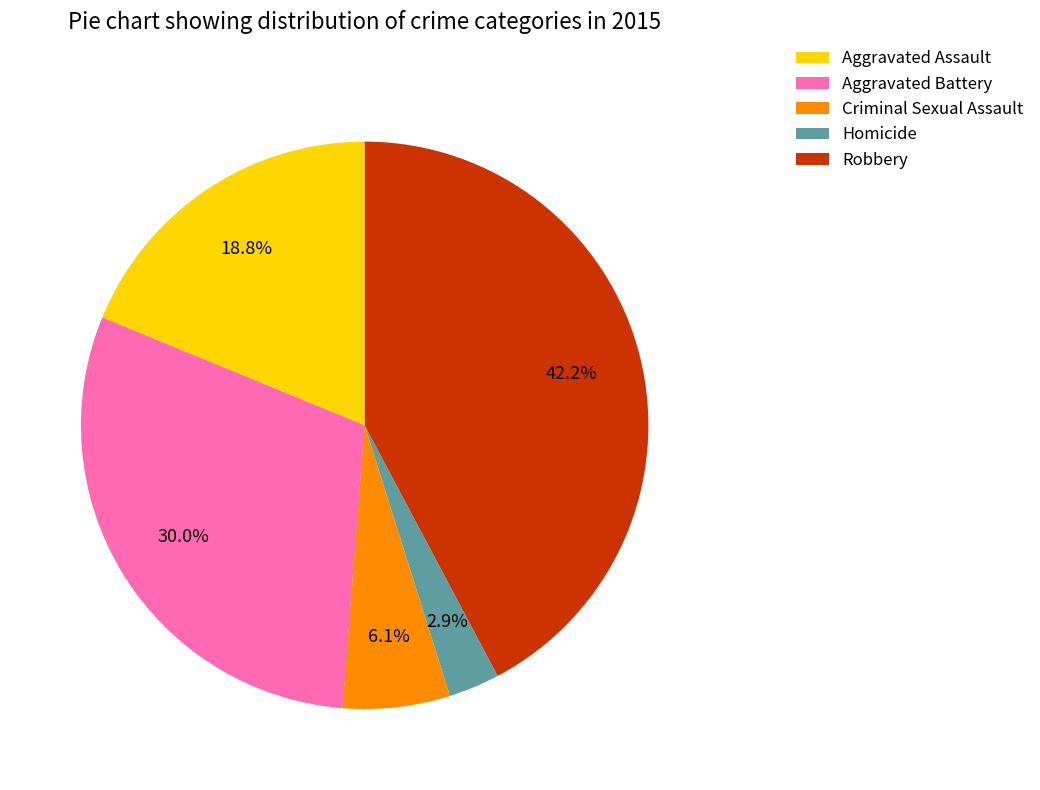

What percentage is NOT represented by Aggravated Assault?

81.2%